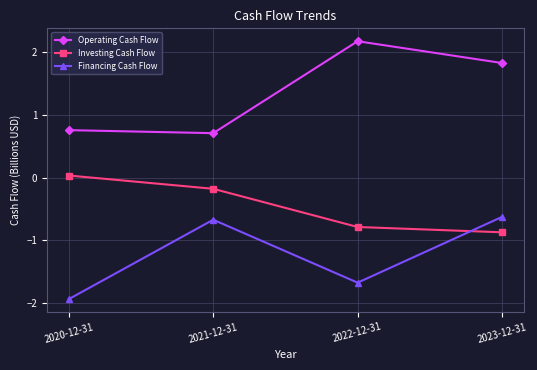

What value does the Investing Cash Flow series have at 2021-12-31?

-0.2